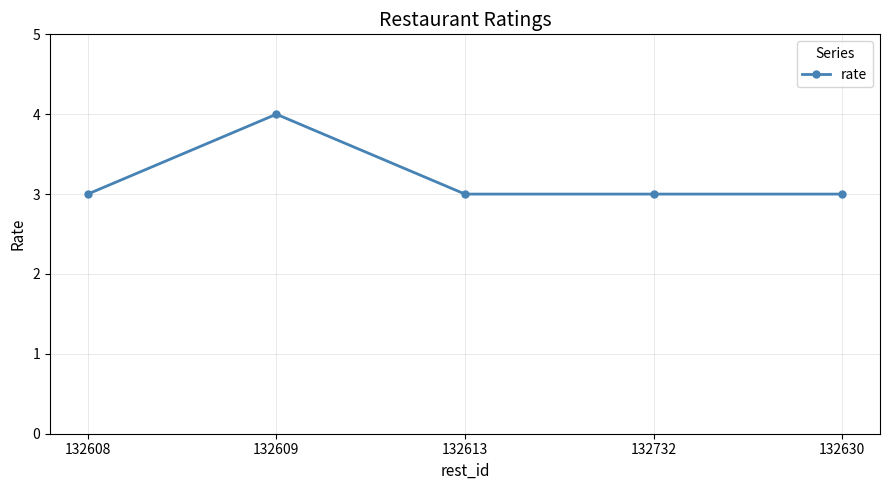

Where is the first local maximum?

132609